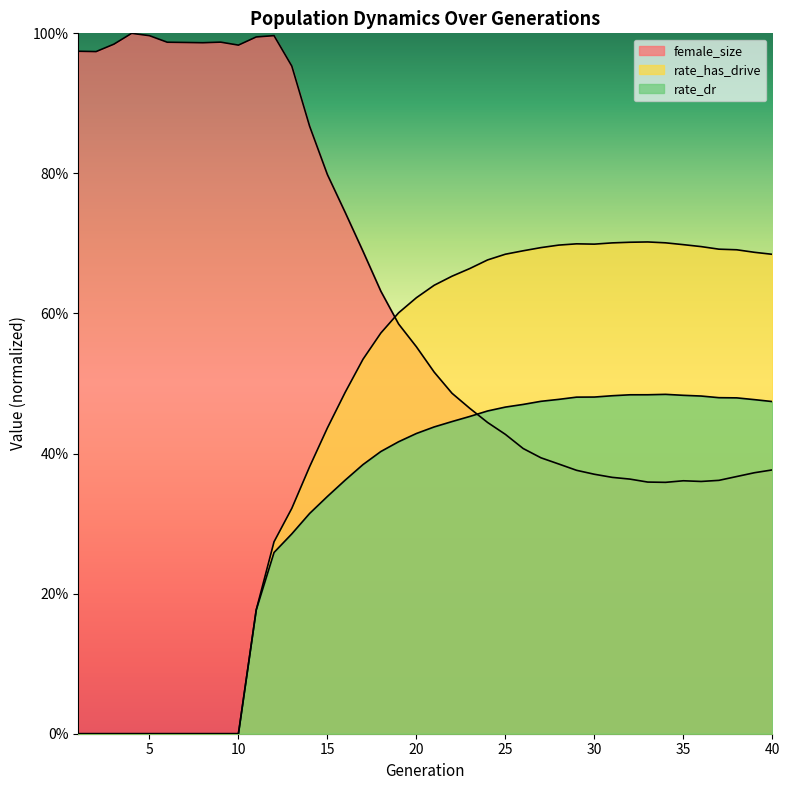

Between 2 and 15, which series saw the biggest shift?

rate_has_drive